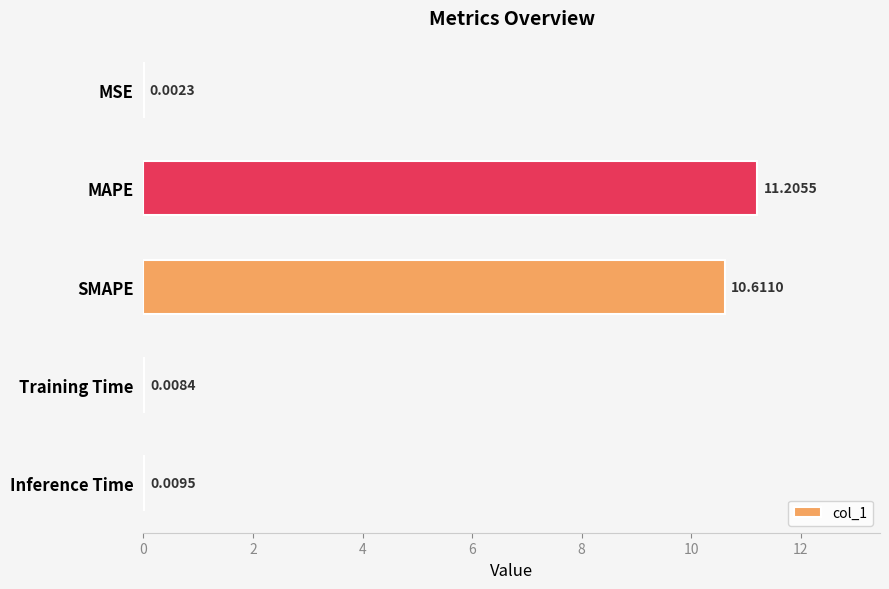

Where is the data nearest to the value 5?

Inference Time